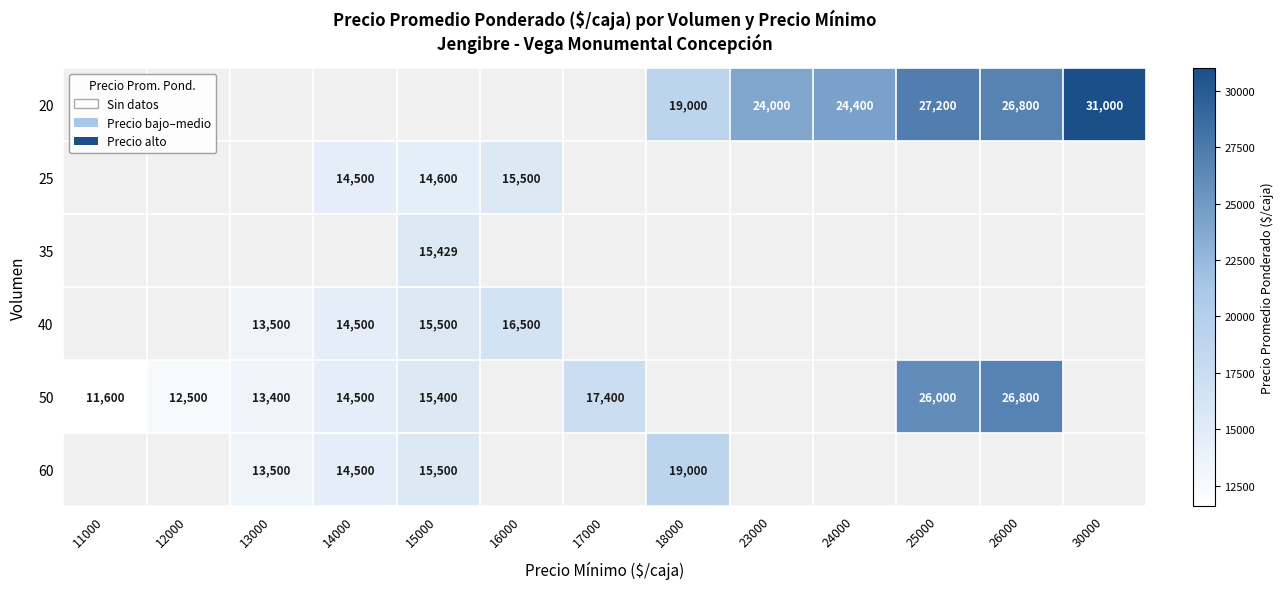

The 20 series shows 32822 at 18000. True or false?

False